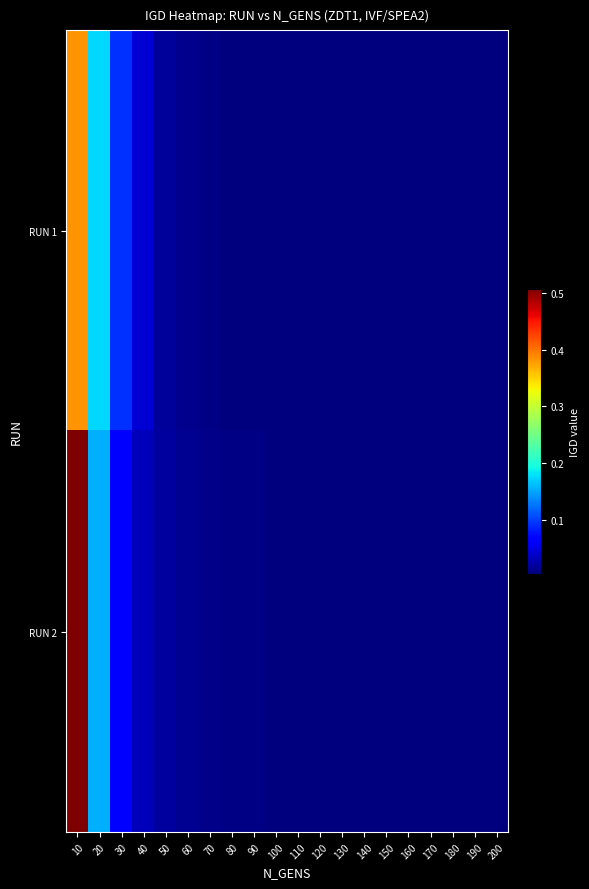

Count the number of data series in this chart.

2